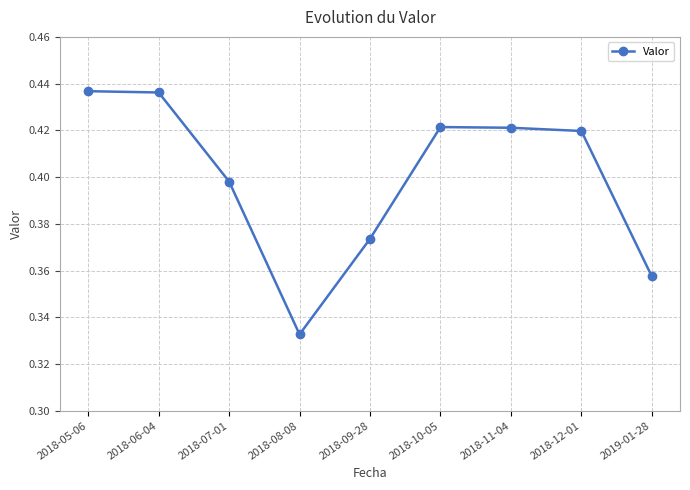

At which category does the chart reach its minimum across all series?

2018-08-08